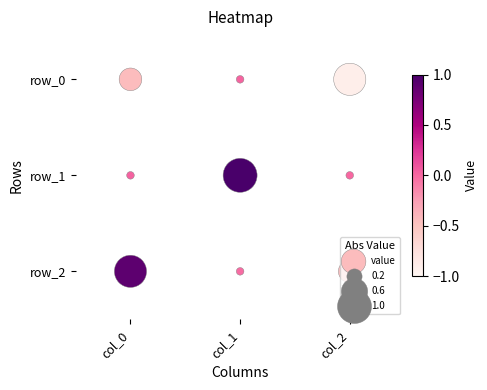

True or false: the data shows 1 at col_2.

False